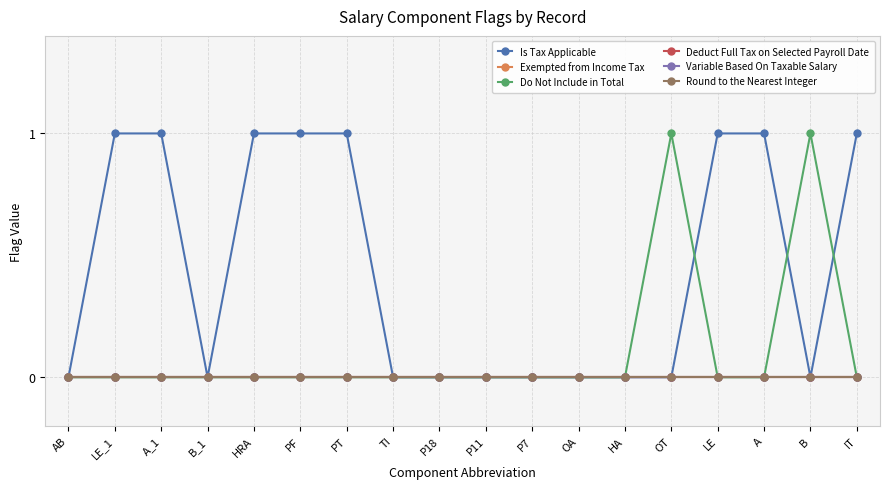

Does the chart have visible grid lines?

Yes